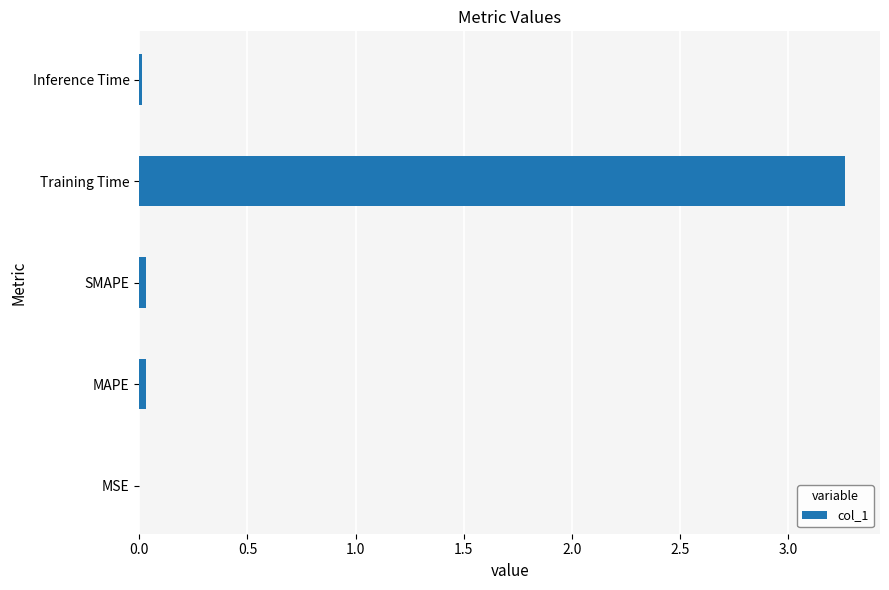

True or false: the data shows 0.8 at Training Time.

False